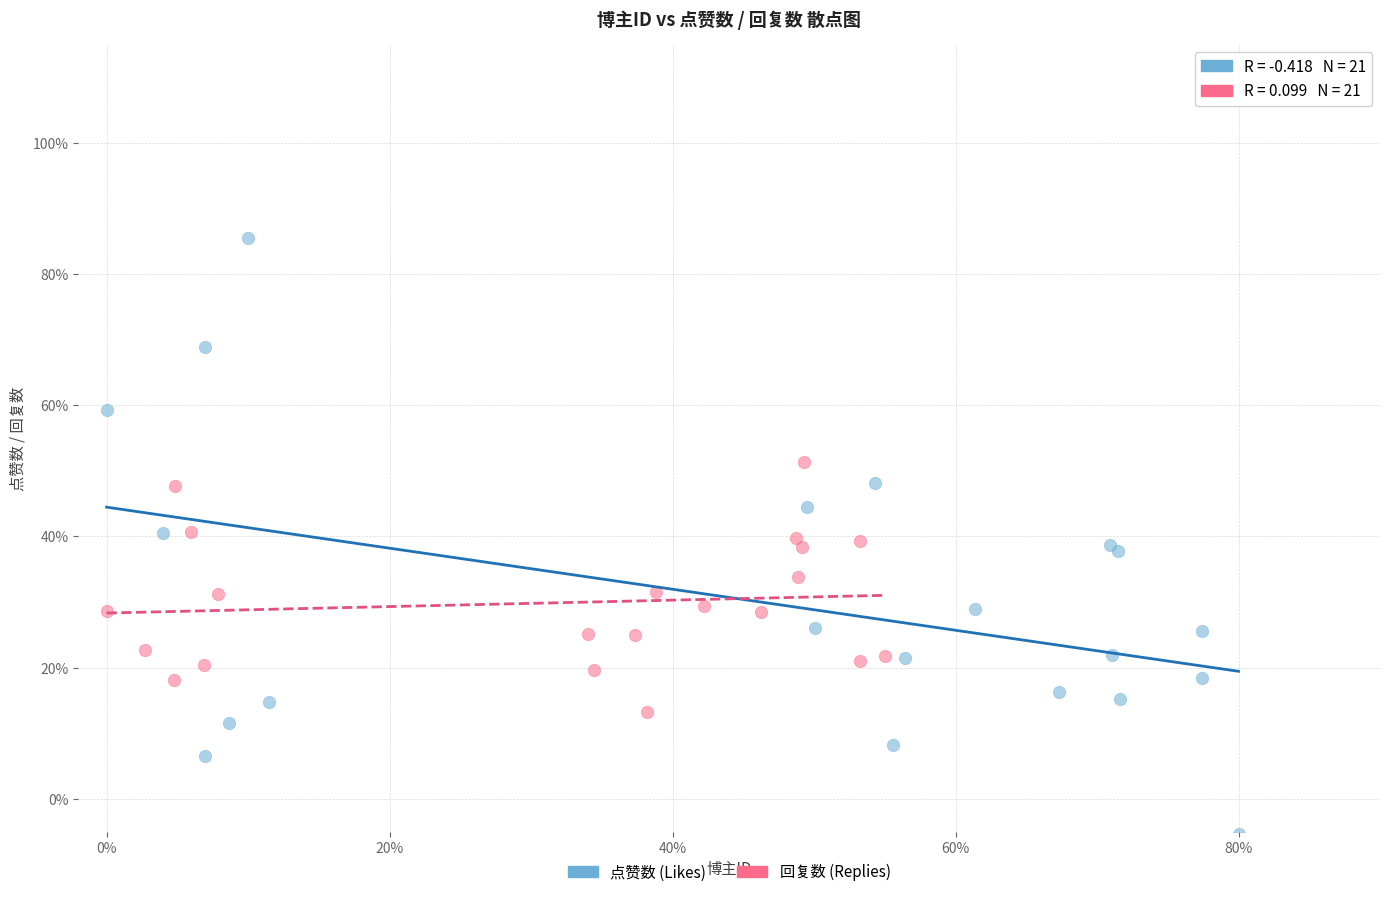

Which series reaches the minimum Y coordinate?

点赞数 (Likes)